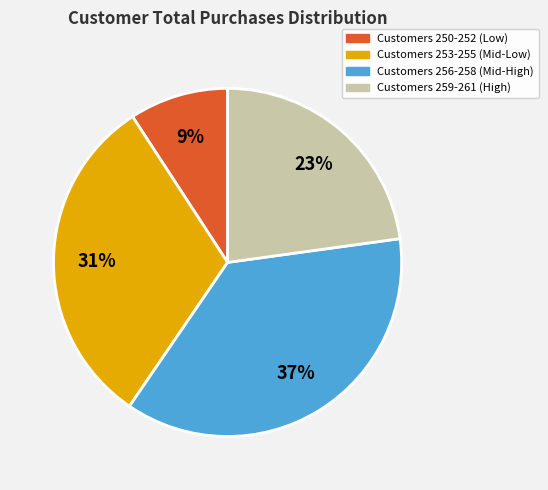

Does Customers 259-261 (High) account for over 50% of the chart?

No